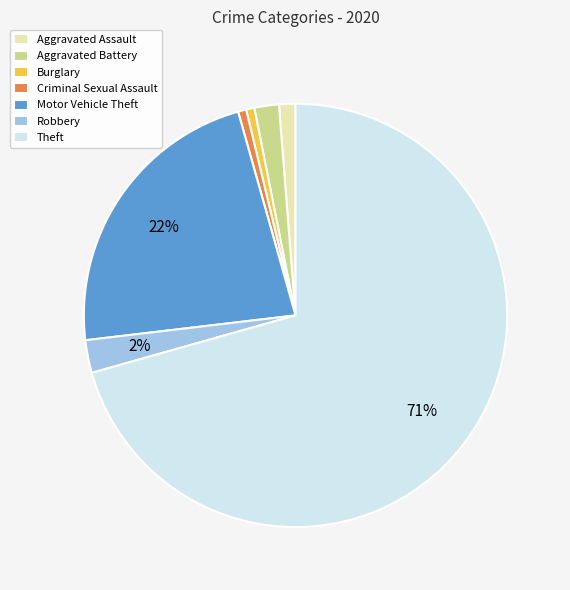

Count the number of slices in the pie.

7